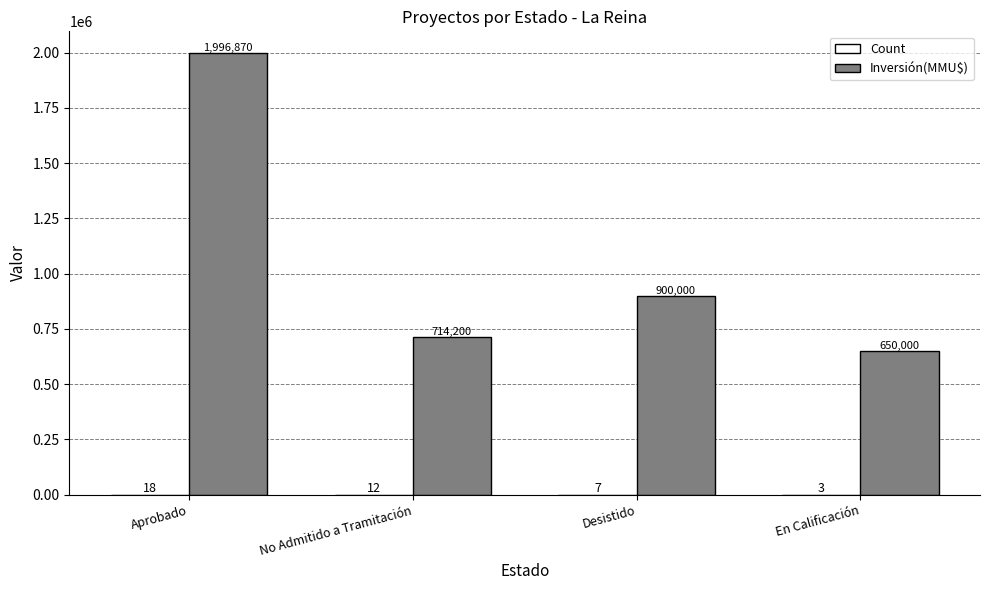

At which category is the sum across all series the highest?

Aprobado